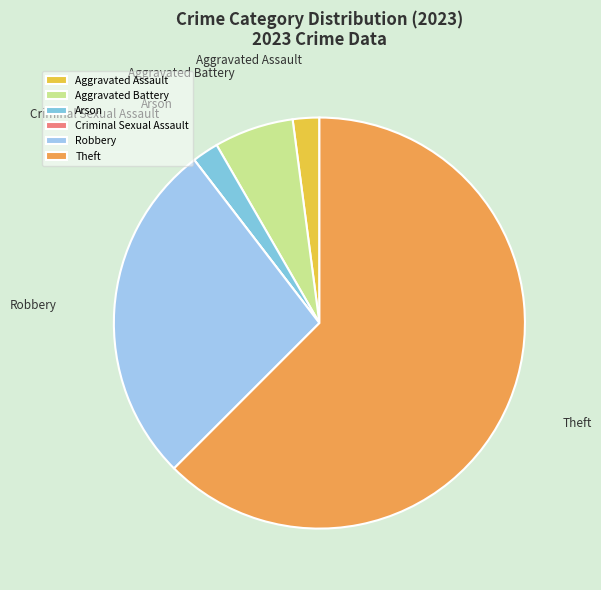

Is the sum of Aggravated Battery and Theft greater than half?

Yes